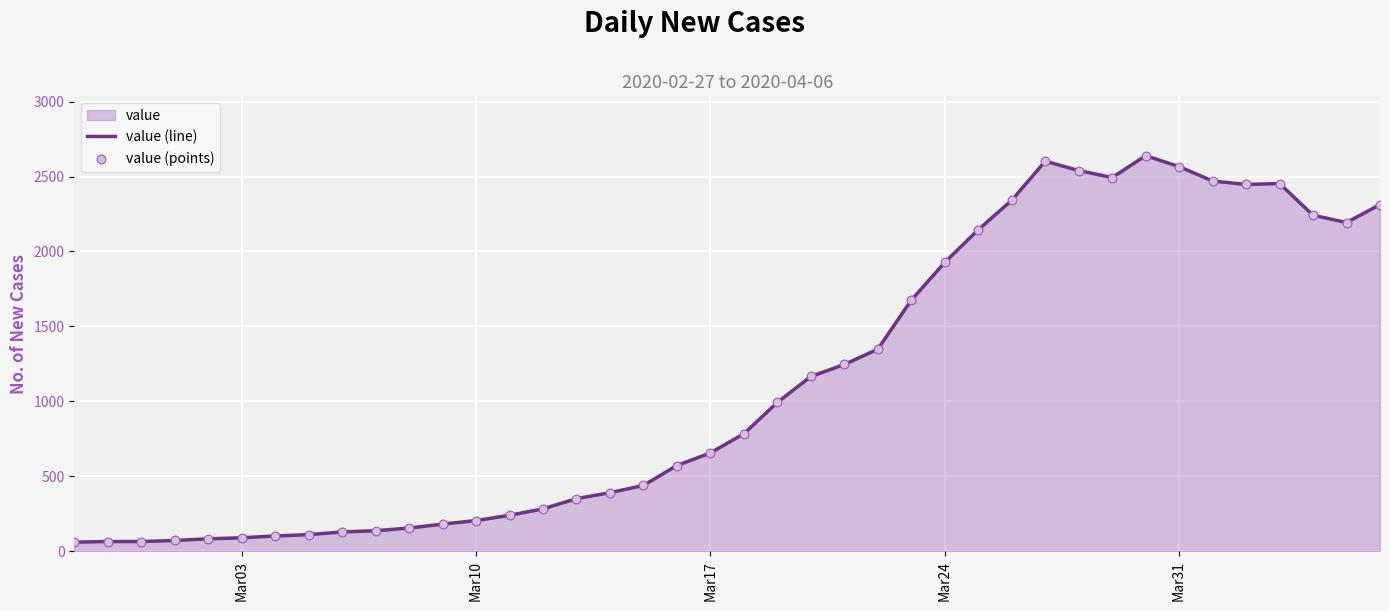

Which series has the widest spread of Y values?

value (line)